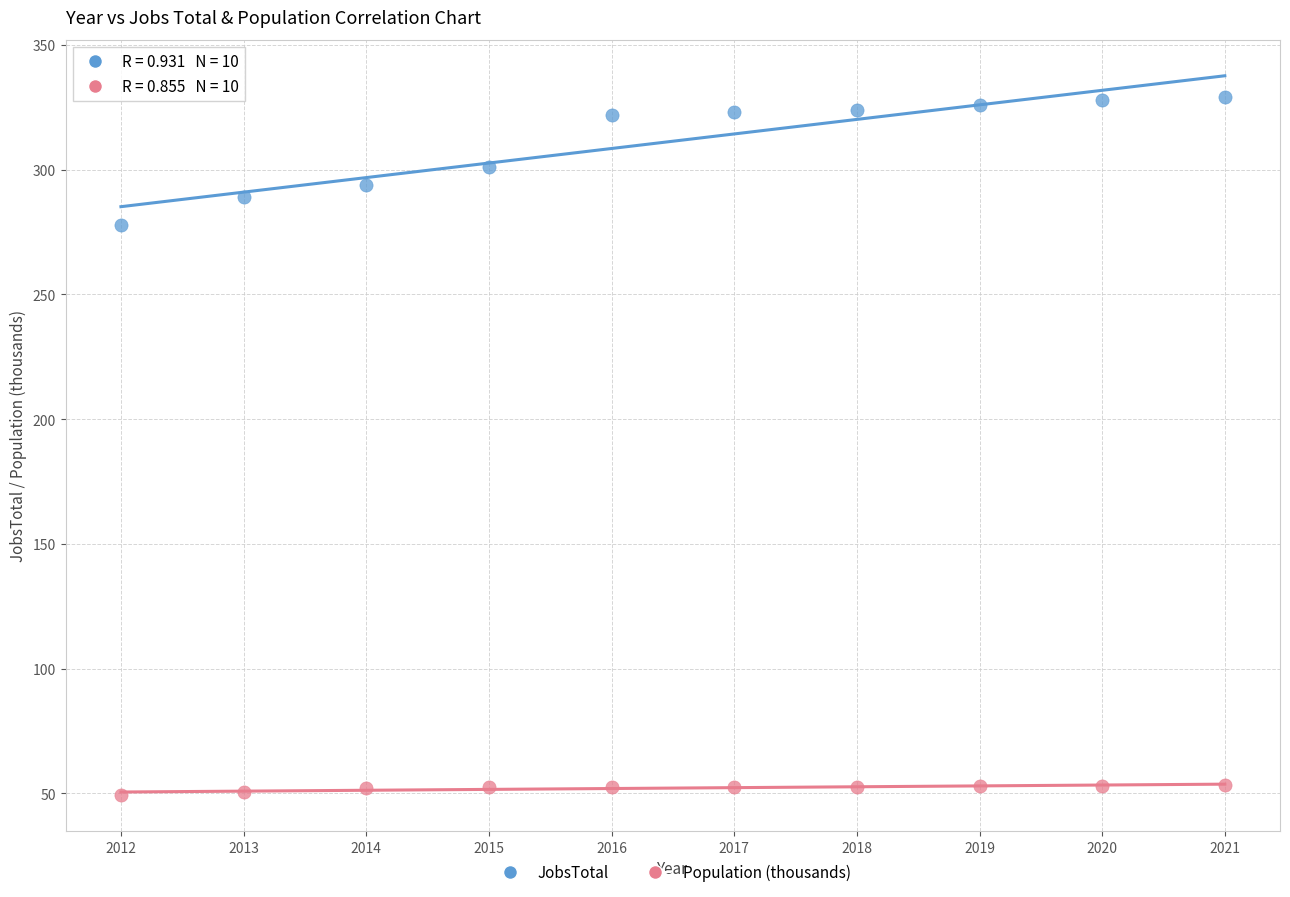

Across all series, what Y value is closest to 189?

278.0